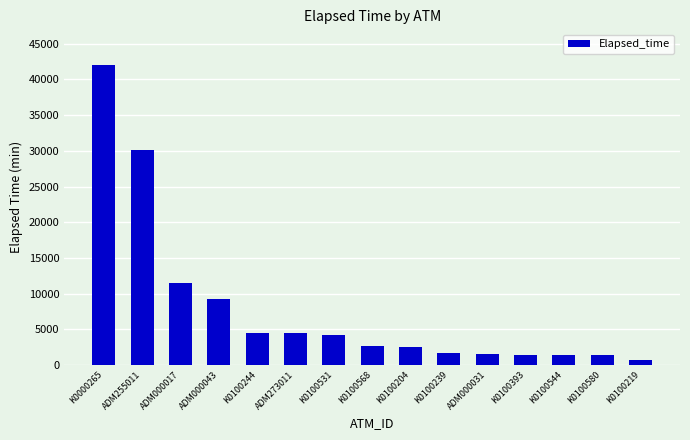

What is the label of the 12th bar from the left?

K0100393